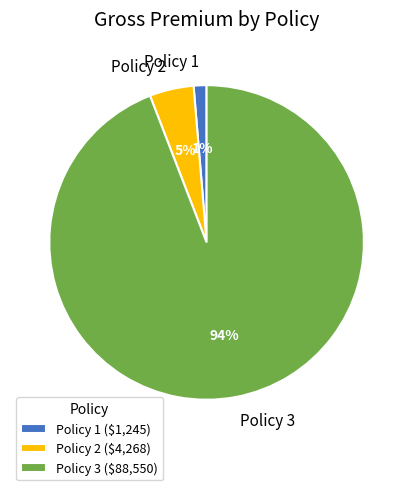

What is the smallest slice in the pie chart?

Policy 1